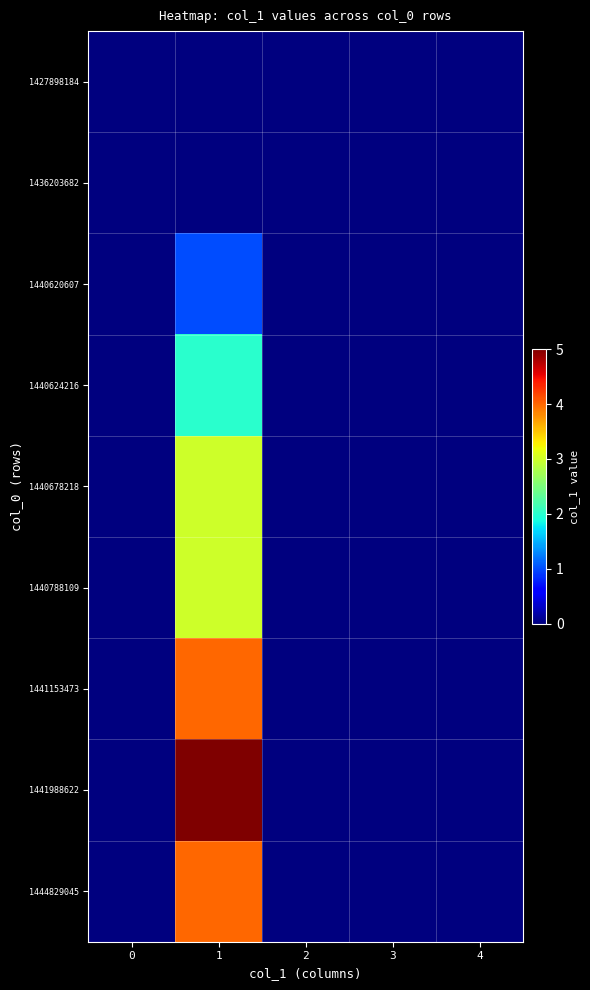

Reading left to right, transcribe all the data shown in this chart.

1427898184: 0=0	1=0	2=0	3=0	4=0
1436203682: 0=0	1=0	2=0	3=0	4=0
1440620607: 0=0	1=1	2=0	3=0	4=0
1440624216: 0=0	1=2	2=0	3=0	4=0
1440678218: 0=0	1=3	2=0	3=0	4=0
1440788109: 0=0	1=3	2=0	3=0	4=0
1441153473: 0=0	1=4	2=0	3=0	4=0
1441988622: 0=0	1=5	2=0	3=0	4=0
1444829045: 0=0	1=4	2=0	3=0	4=0